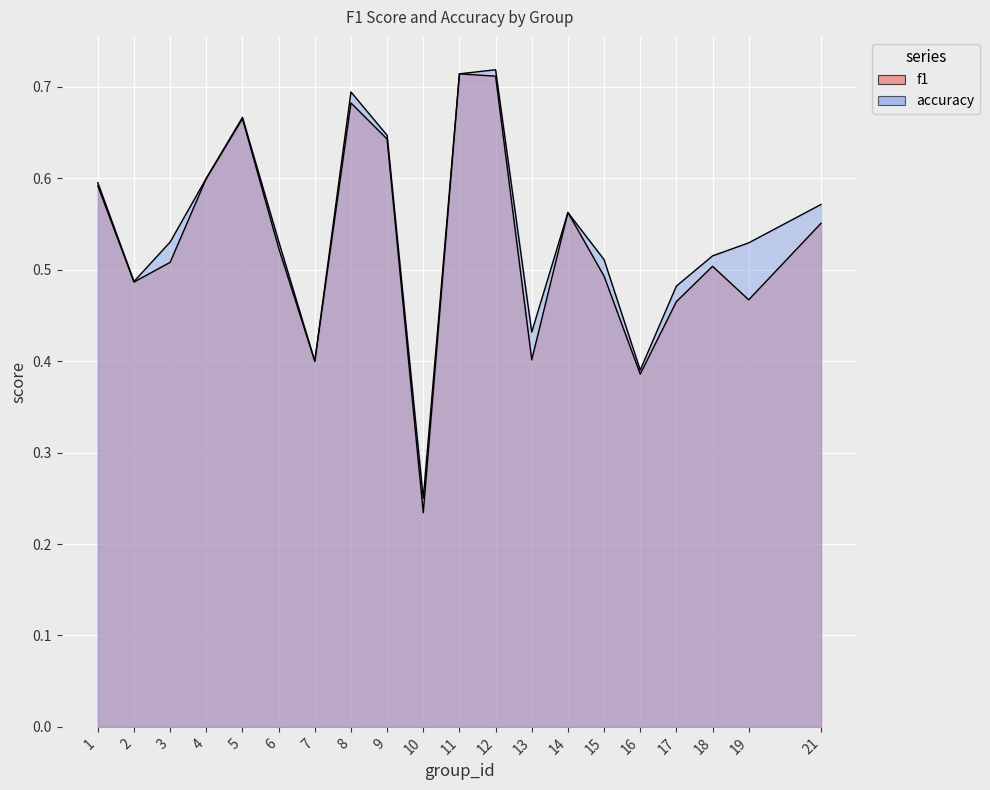

How many times do accuracy and f1 cross each other?

2